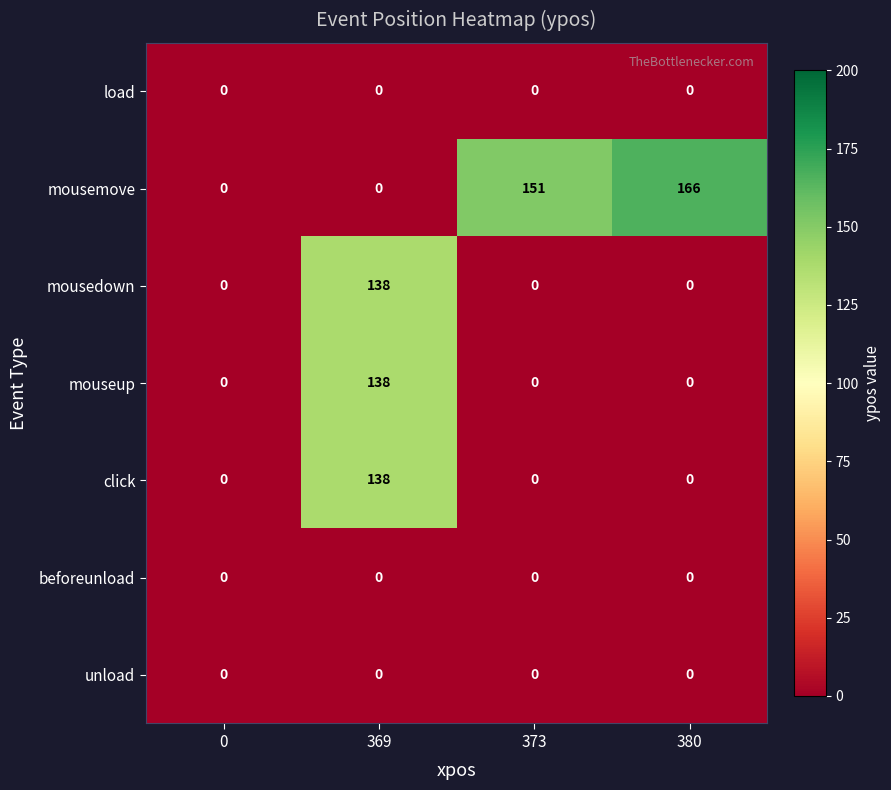

The click series shows 138 at 369. True or false?

True